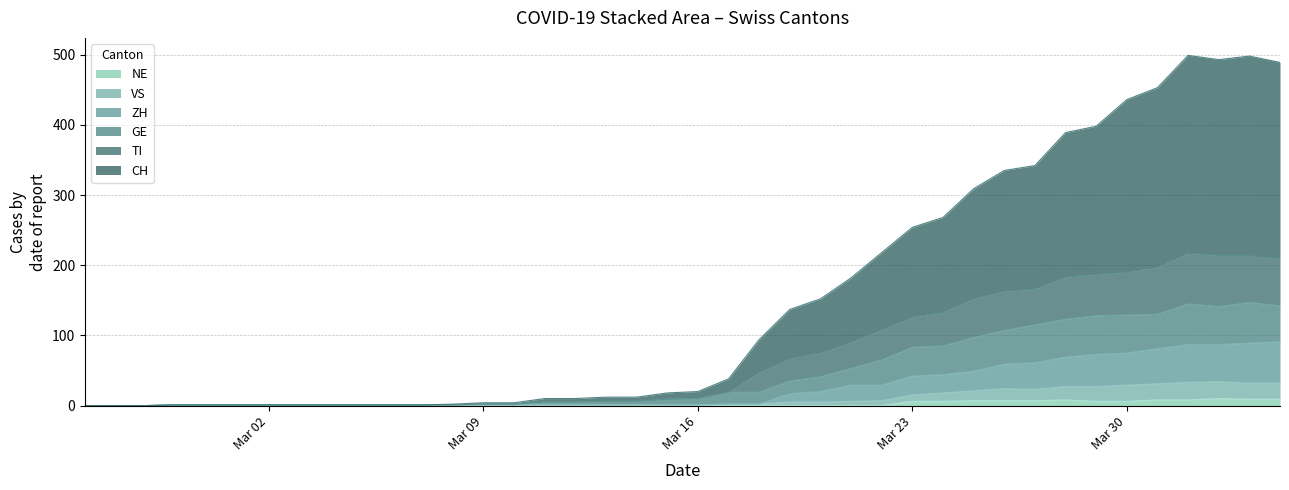

What are all the series names shown in the legend?

NE, VS, ZH, GE, TI, CH